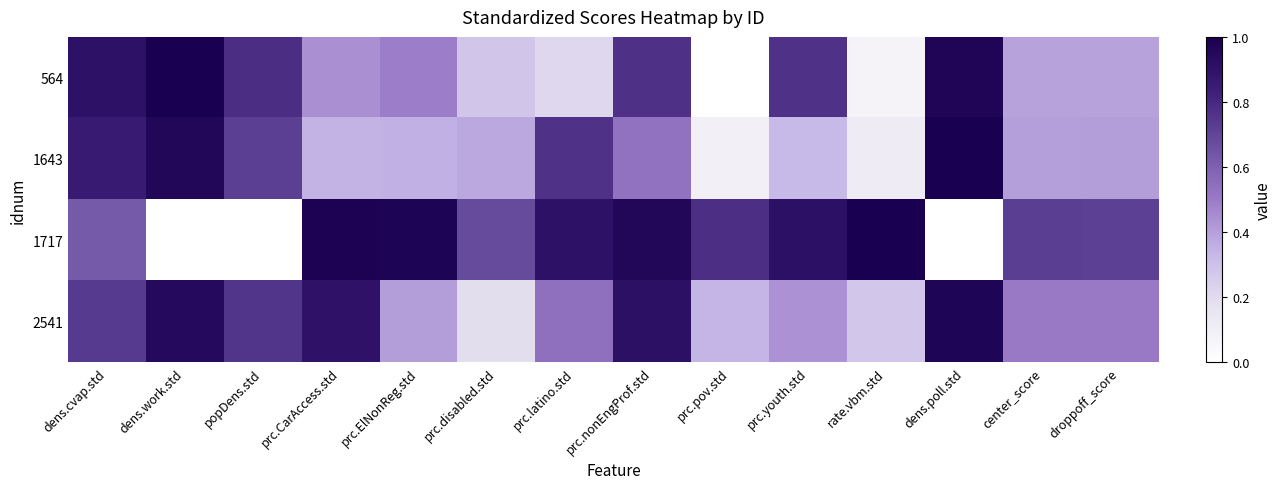

Which label corresponds to the smallest value in the chart?

prc.pov.std